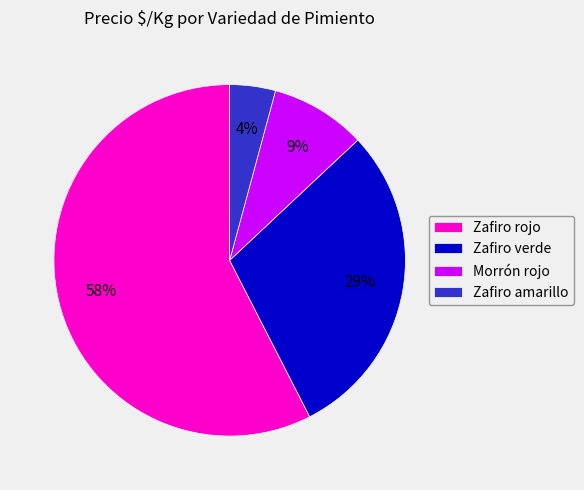

Is Zafiro rojo the majority of the pie?

Yes